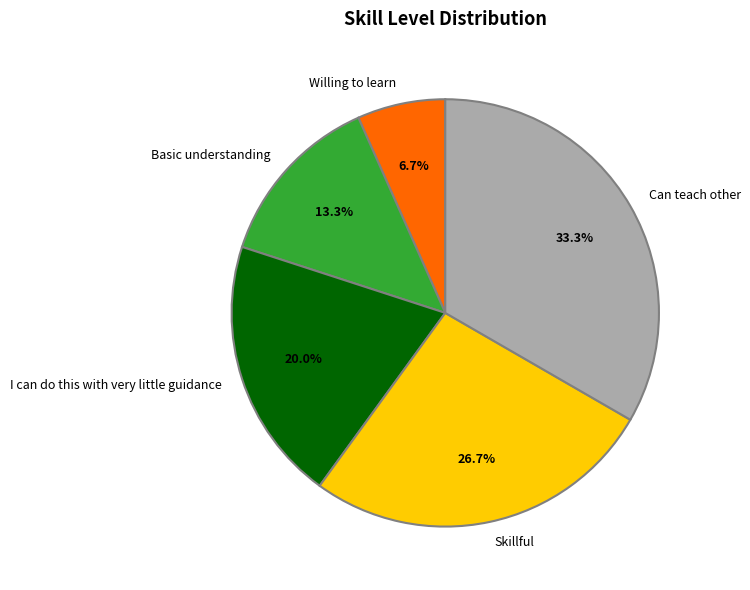

How many segments does this pie chart have?

5